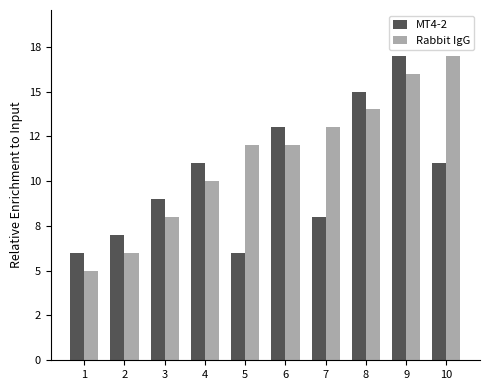

Between 9 and 5, which is larger?

9